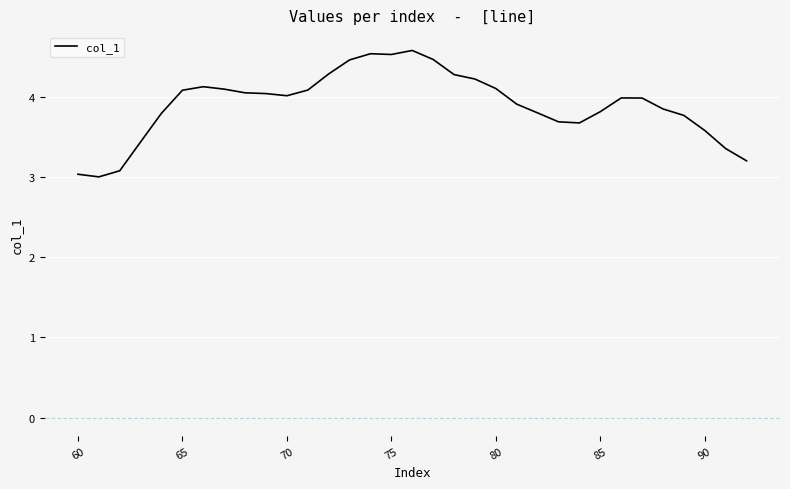

What is the minimum value shown in the chart?

3.0